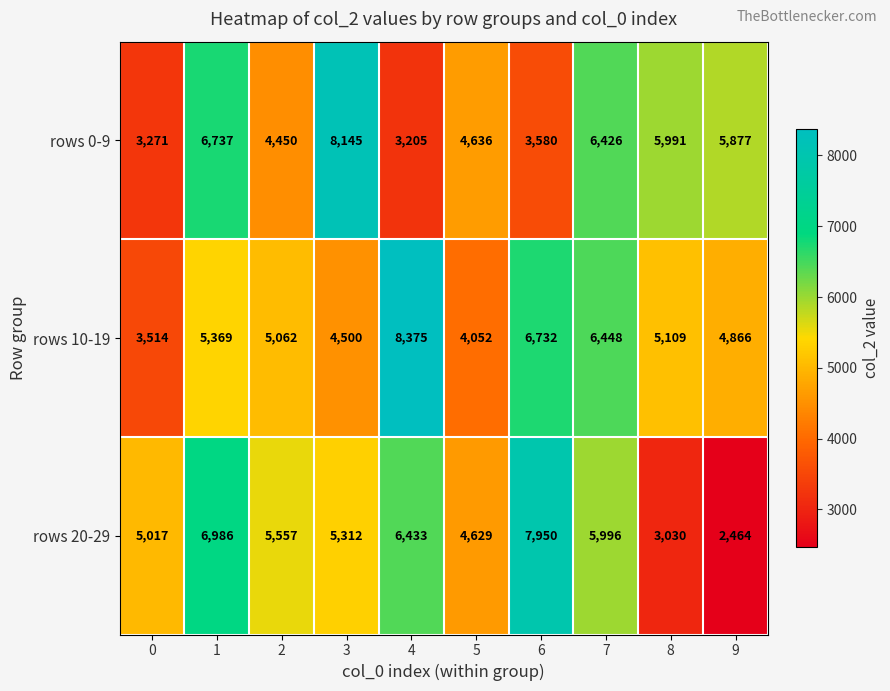

What is the average value of the rows 0-9 series?

5232